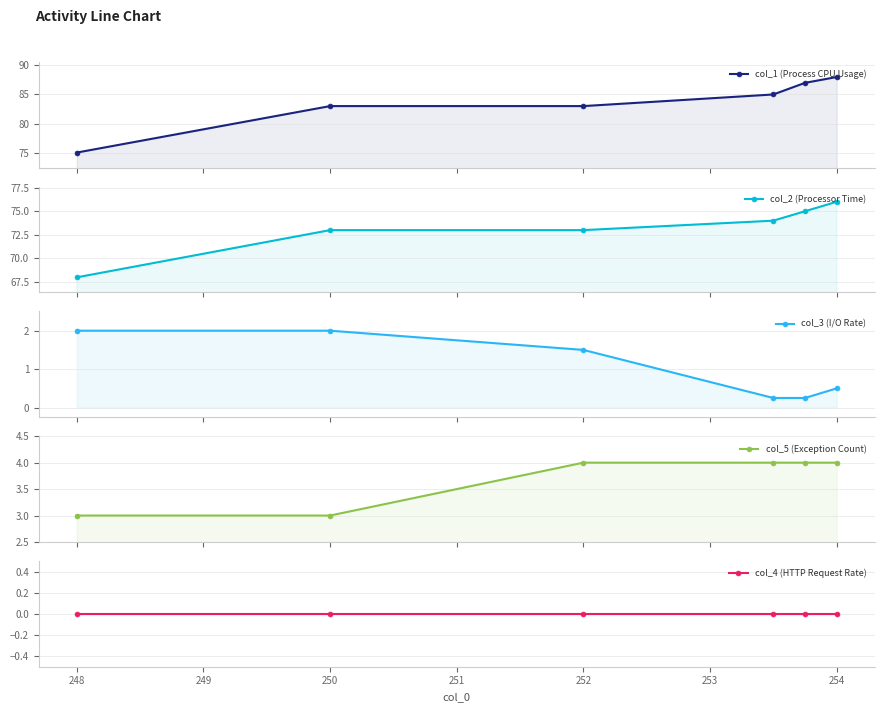

Does the chart display data point markers on the line(s)?

Yes